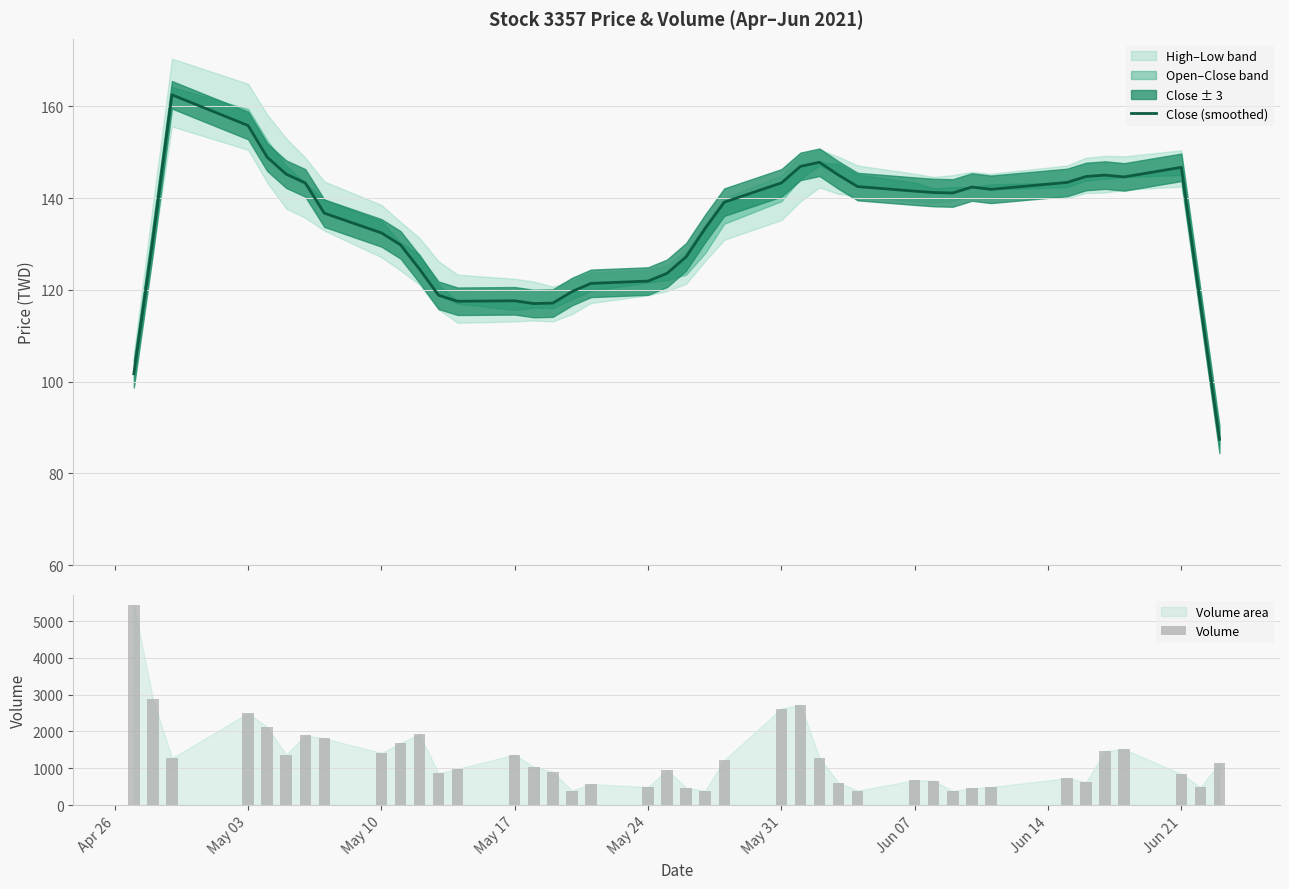

What is the difference between the maximum and minimum values in the Volume series?

5072